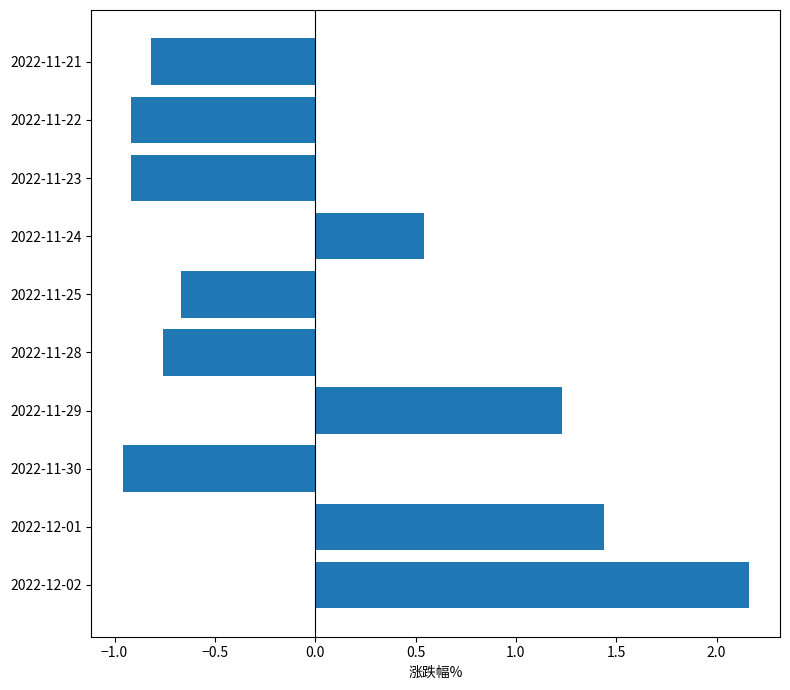

What is the difference between the values at 2022-11-28 and 2022-11-24?

1.3